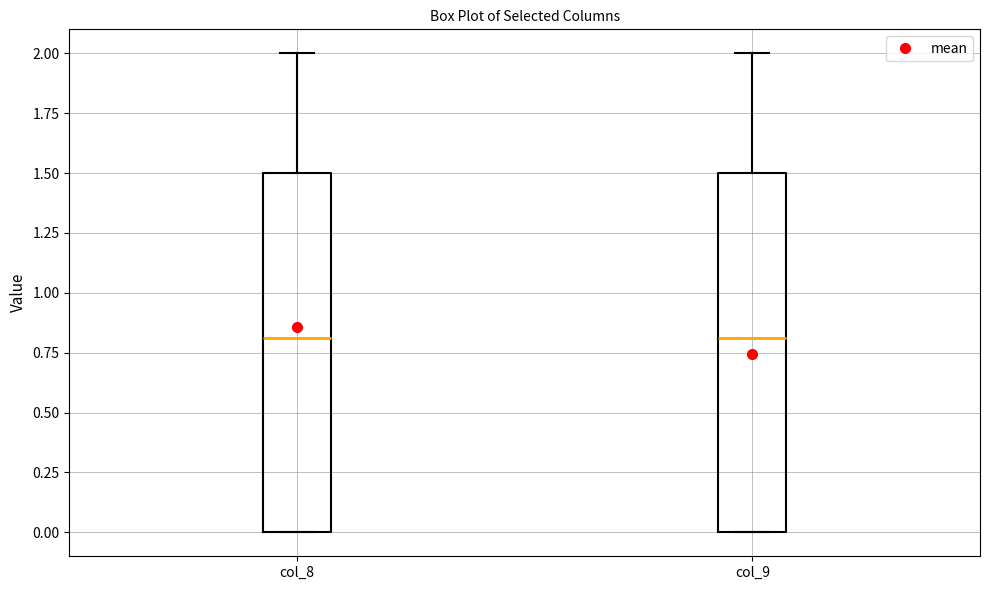

Reading left to right, read every box against the y-axis: the position of its median line, the range the box covers, and the ends of its whiskers. The values are not printed on the chart, so give them approximately, as read against the axis.

col_8: median 0.8, box 0.0 to 1.5, whiskers 0.0 to 2.0
col_9: median 0.8, box 0.0 to 1.5, whiskers 0.0 to 2.0